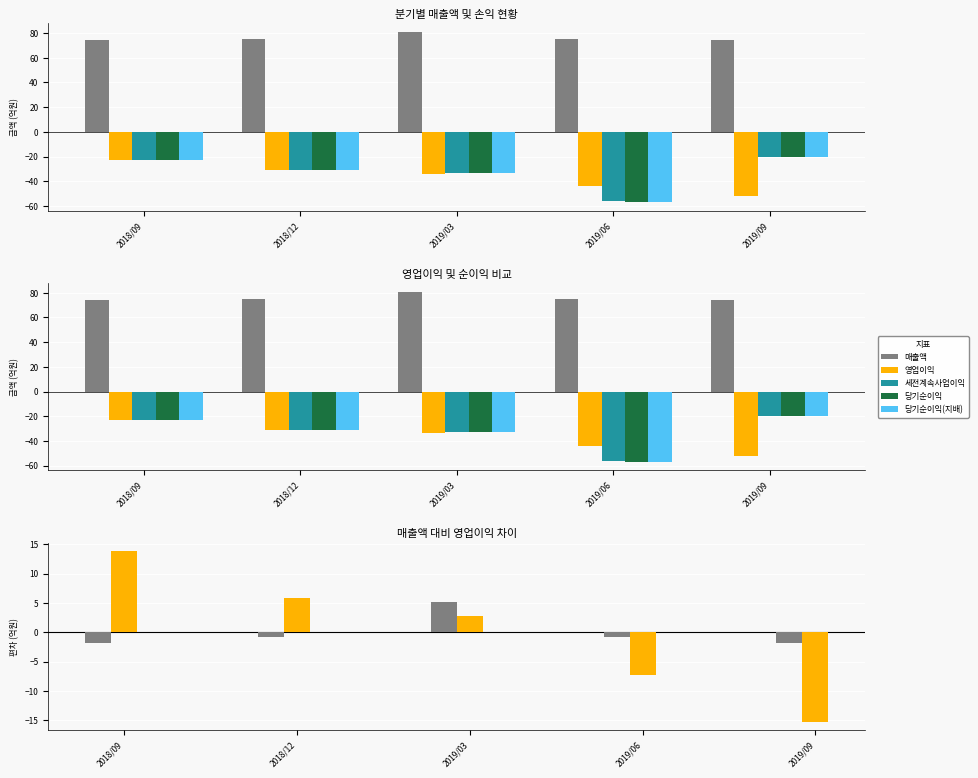

How many distinct data groups are displayed?

5